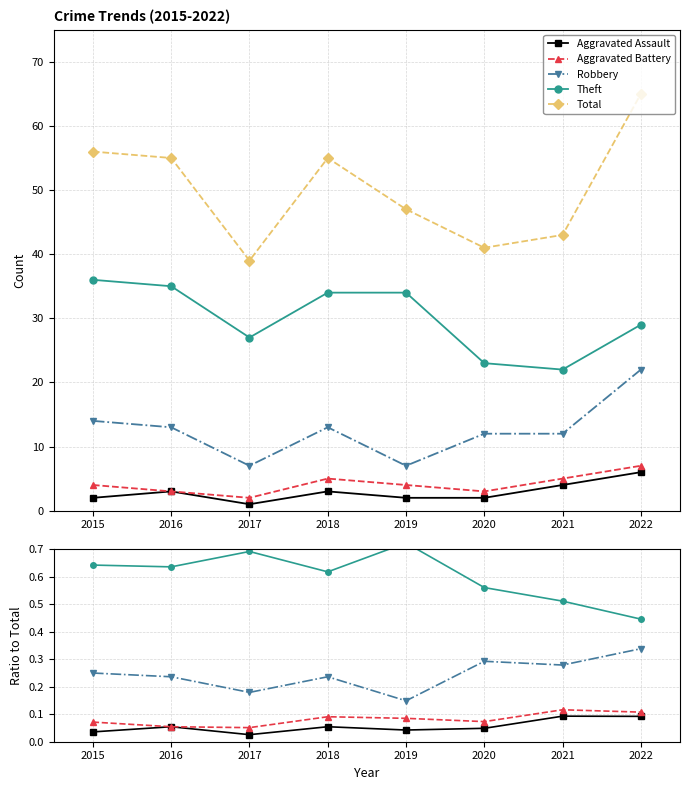

What is the average value of the Aggravated Battery series?

4